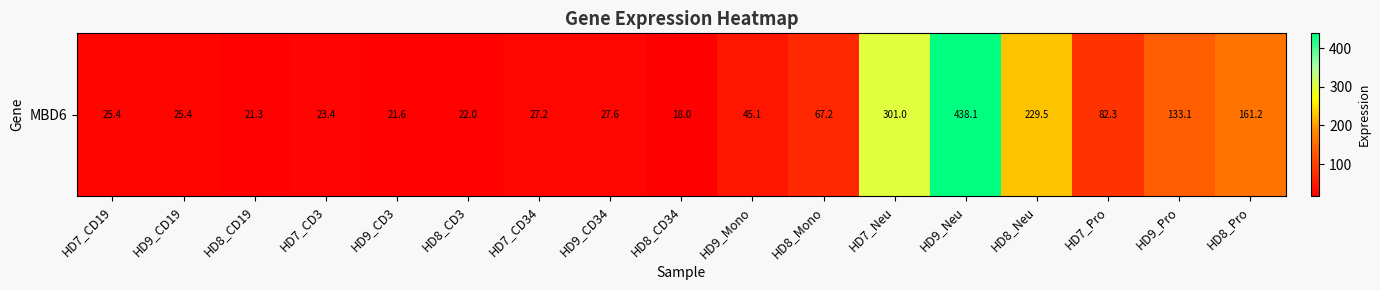

Read the value at HD9_Neu.

438.1